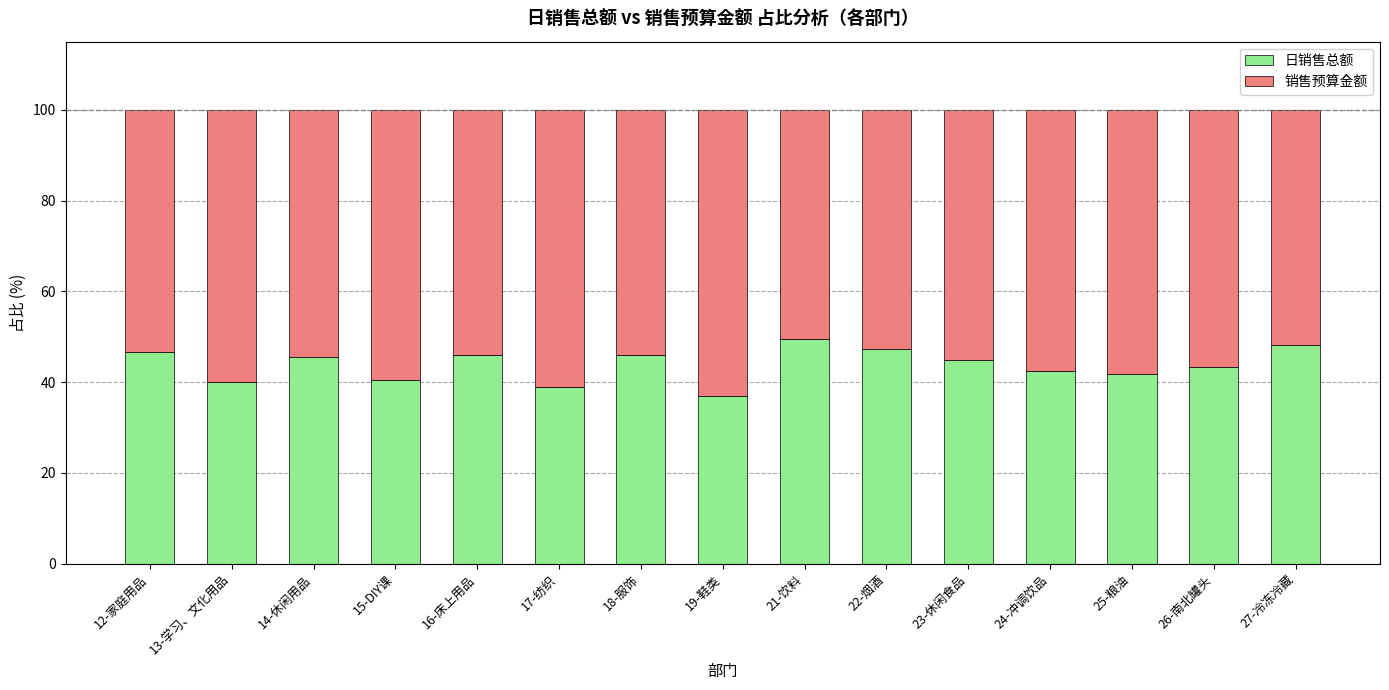

The value of 日销售总额 at 21-饮料 is 49.5. True or false?

True